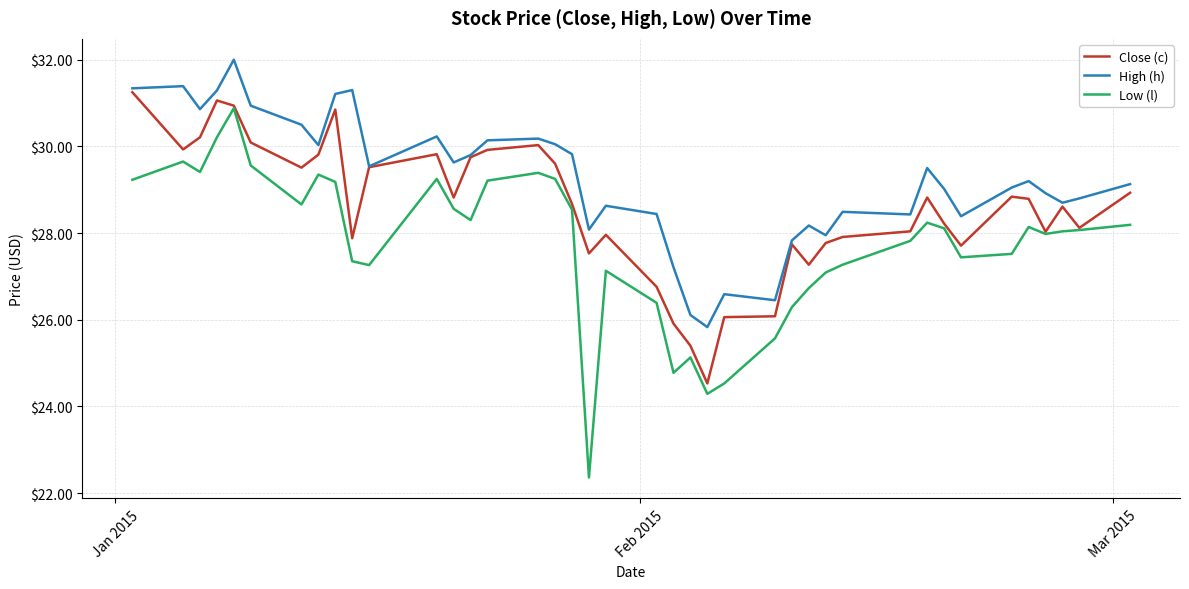

Which series has the largest range (max minus min)?

Low (l)